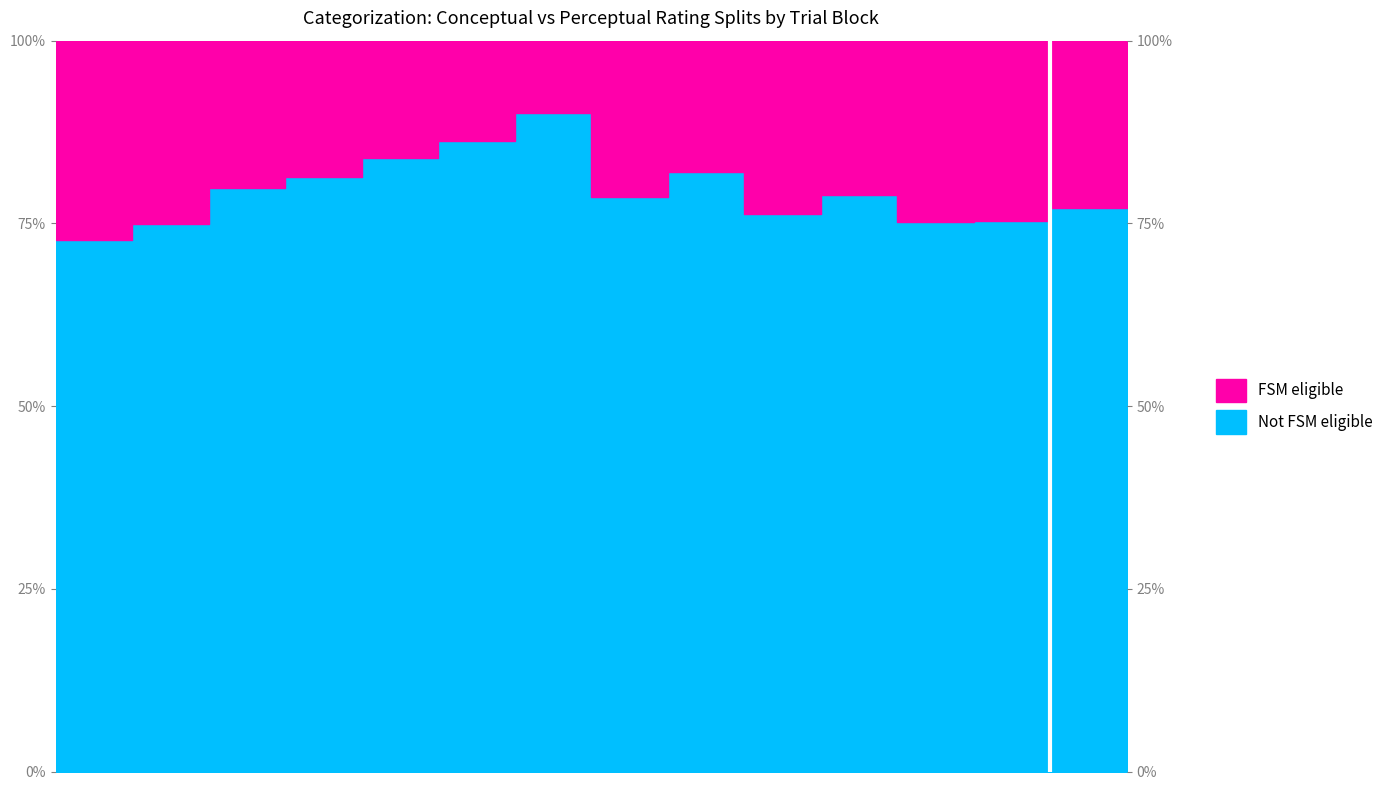

Is it true that the value at trial 8 is 123.4?

False